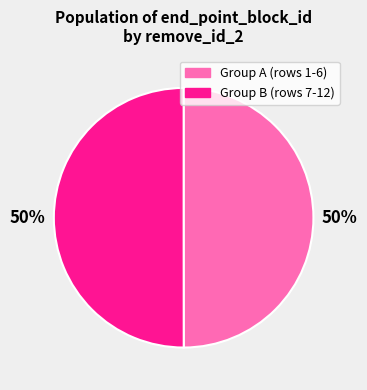

To the nearest percent, what is the average slice percentage?

50%